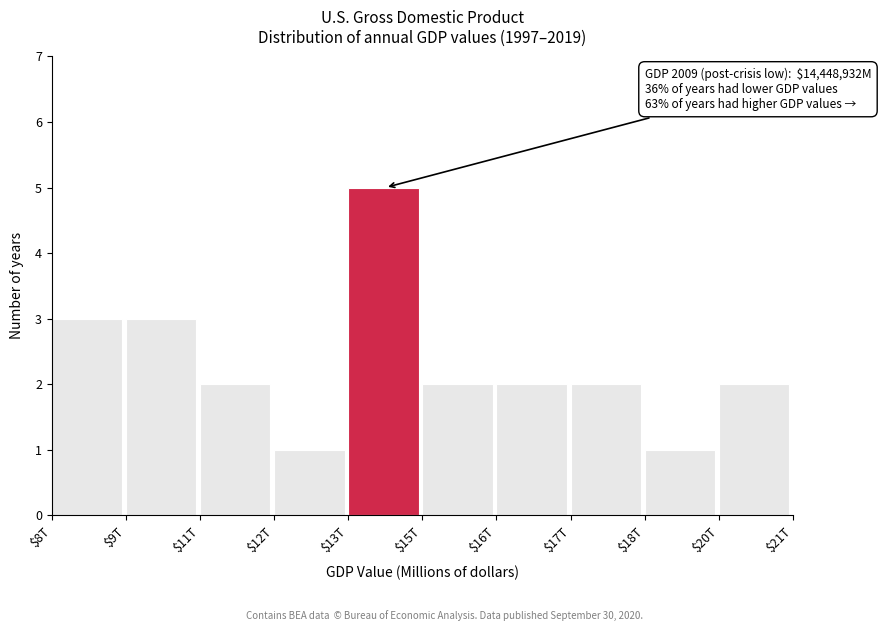

Reading left to right, transcribe all the data shown in this chart.

3	3	2	1	5	2	2	2	1	2